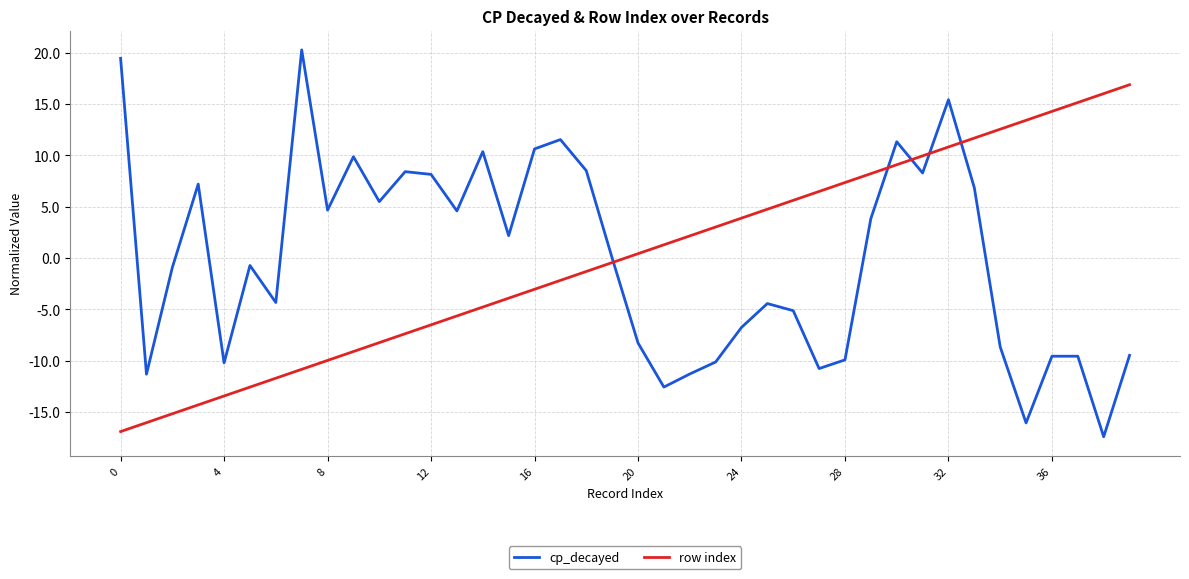

True or false: row index and cp_decayed intersect in this chart.

True